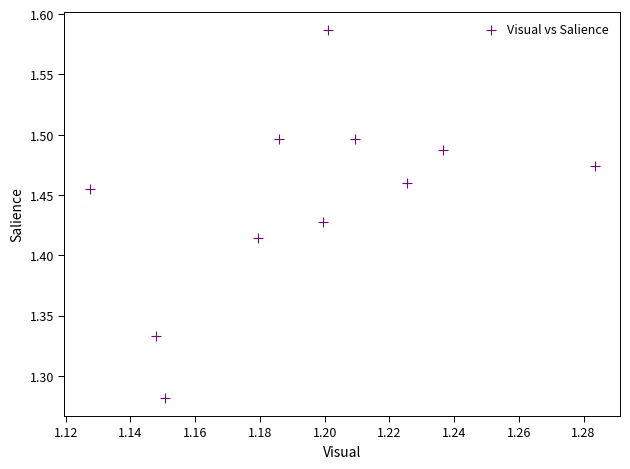

What is the average X value?

1.2